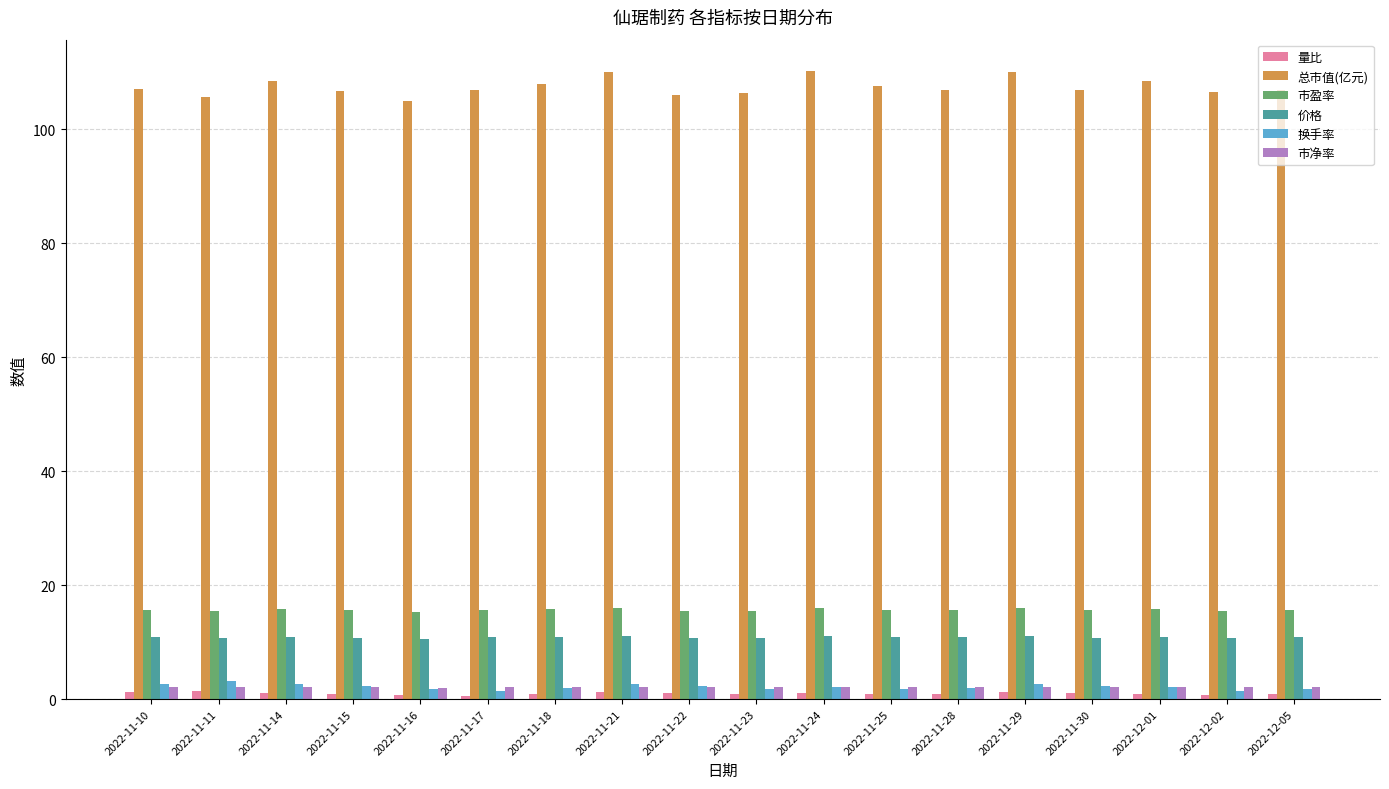

What is the maximum value shown in the chart?

110.2